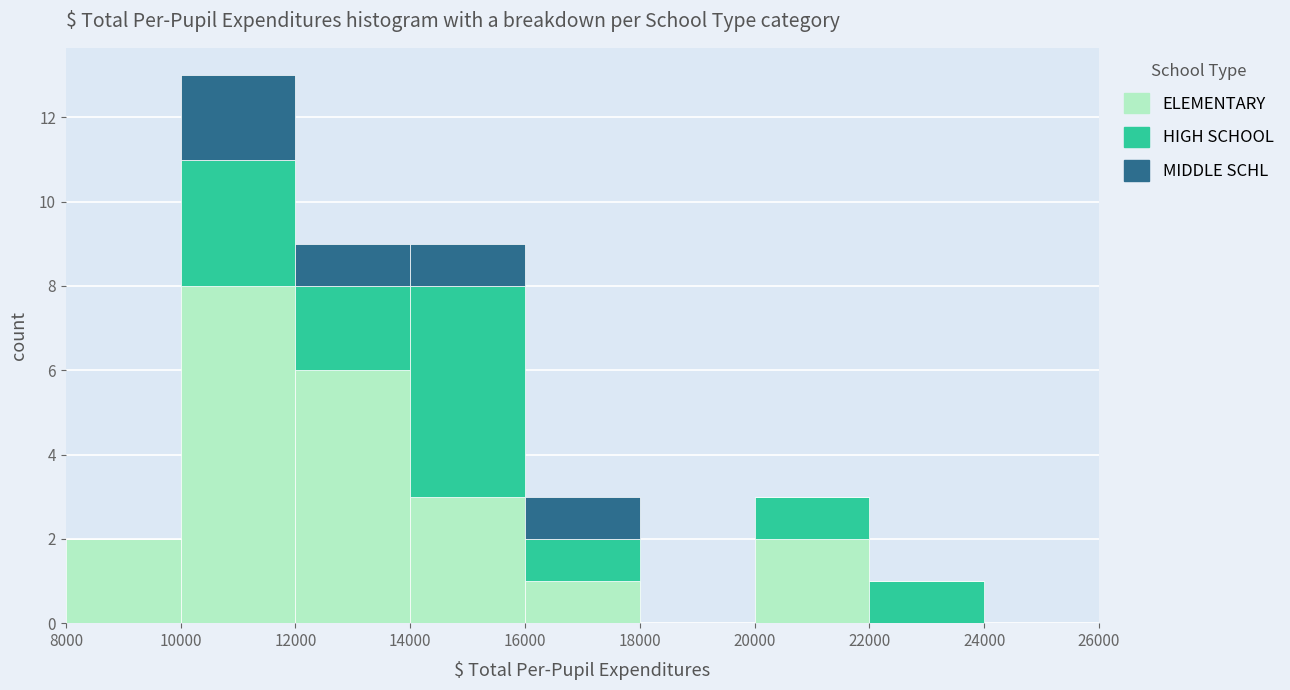

Reading left to right, list every stacked bar in this chart as the range it spans on the x-axis followed by its total height. The values are not printed on the chart, so give them approximately, as read against the axis.

8000 to 10000: 2
10000 to 12000: 13
12000 to 14000: 9
14000 to 16000: 9
16000 to 18000: 3
18000 to 20000: 0
20000 to 22000: 3
22000 to 24000: 1
24000 to 26000: 0